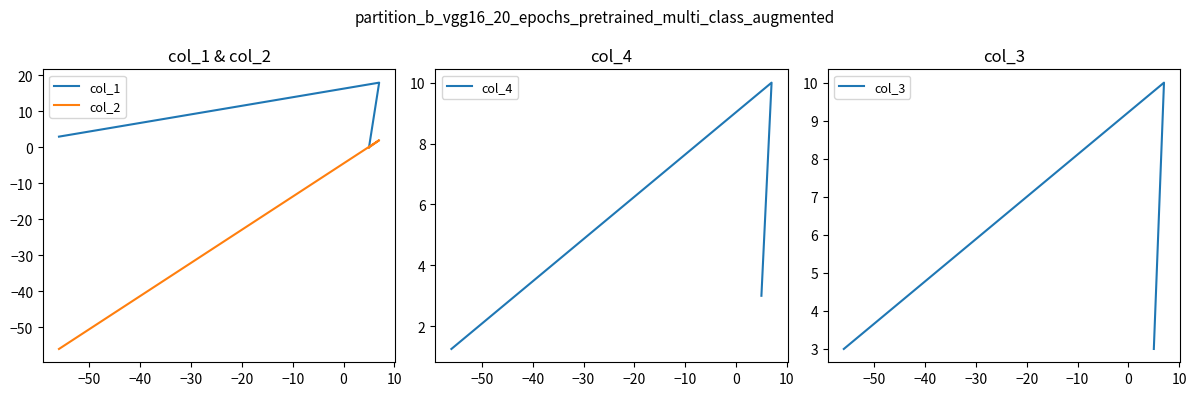

The value of col_2 at −50 is 3.0. True or false?

False